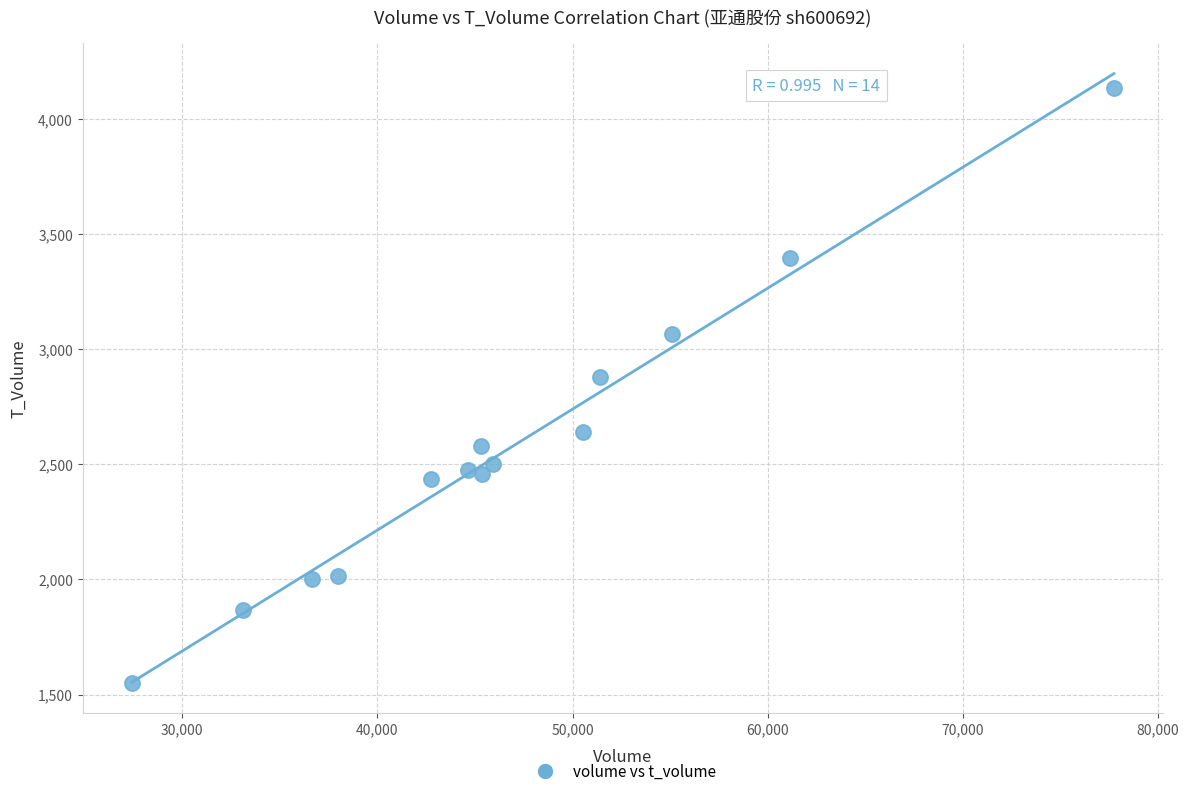

What is the range of Y values (max minus min)?

2583